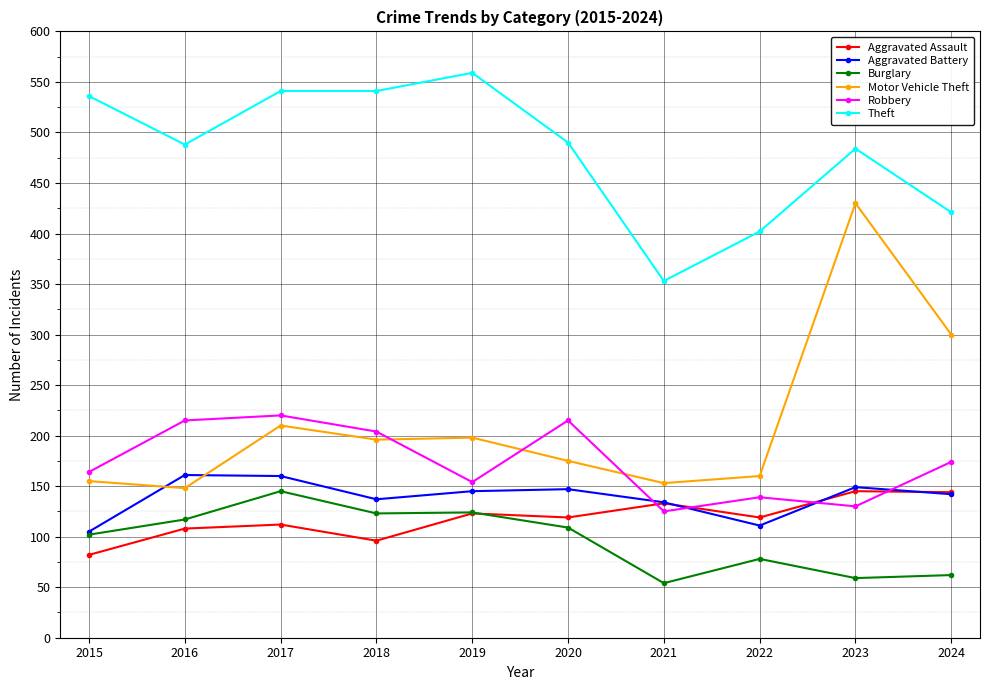

What is the difference between the Aggravated Assault values at 2022 and 2016?

11